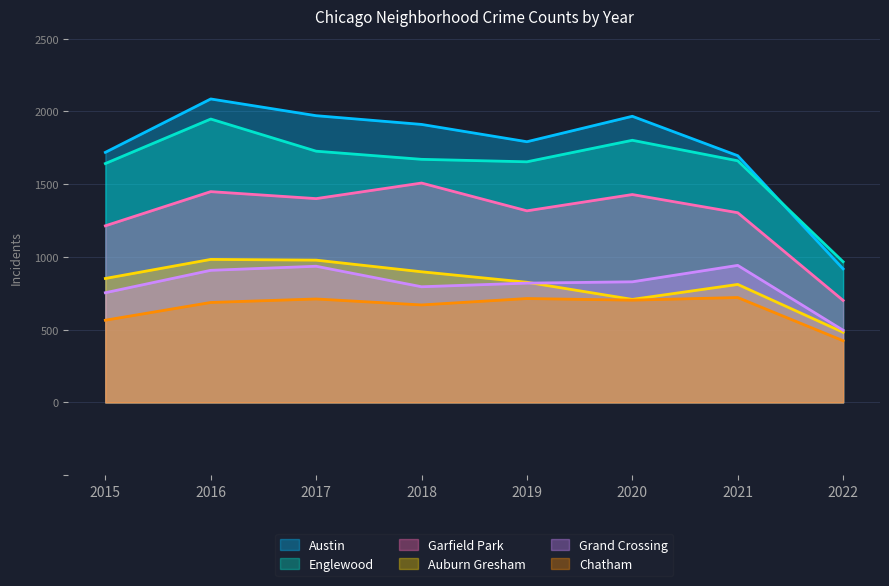

True or false: Garfield Park and Englewood intersect in this chart.

False